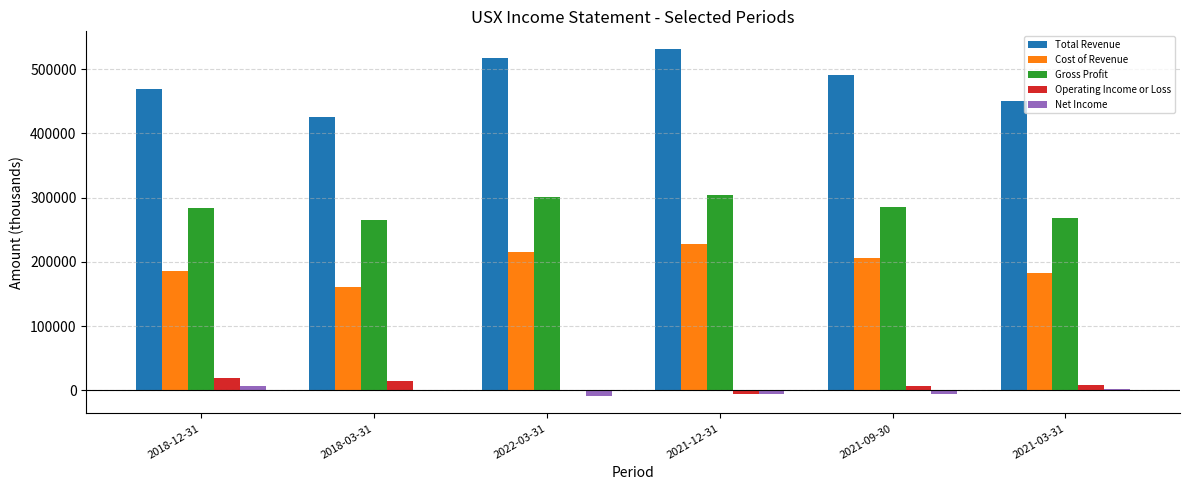

How many groups of bars are there?

6